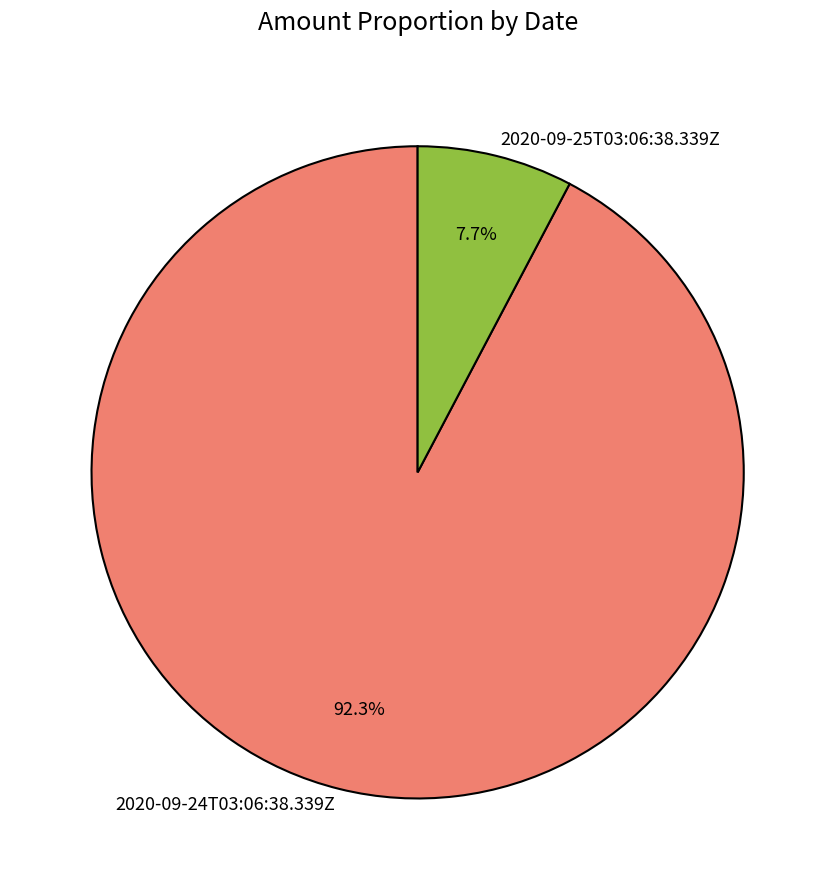

To the nearest percent, what is the difference between the 2020-09-24T03:06:38.339Z and 2020-09-25T03:06:38.339Z slice percentages?

85%